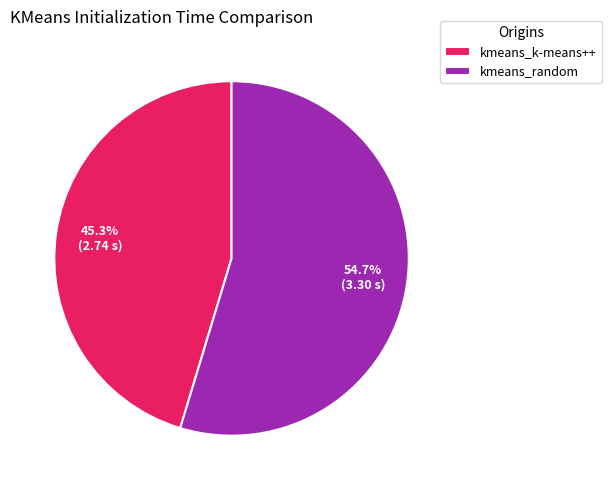

Is it true that kmeans_random is 55% of the pie?

True